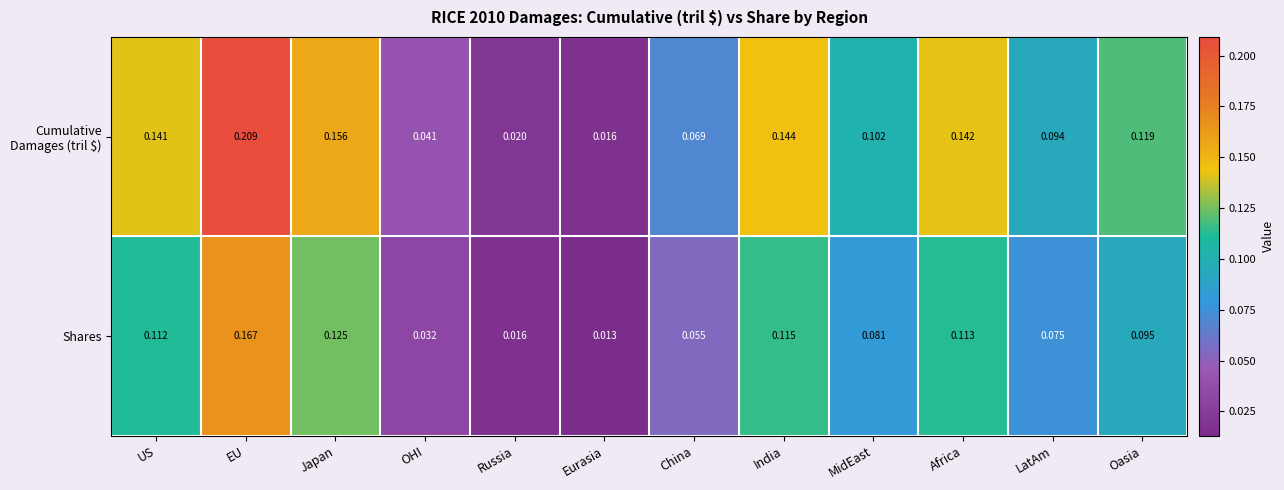

Which category has the lowest value across all series?

Eurasia